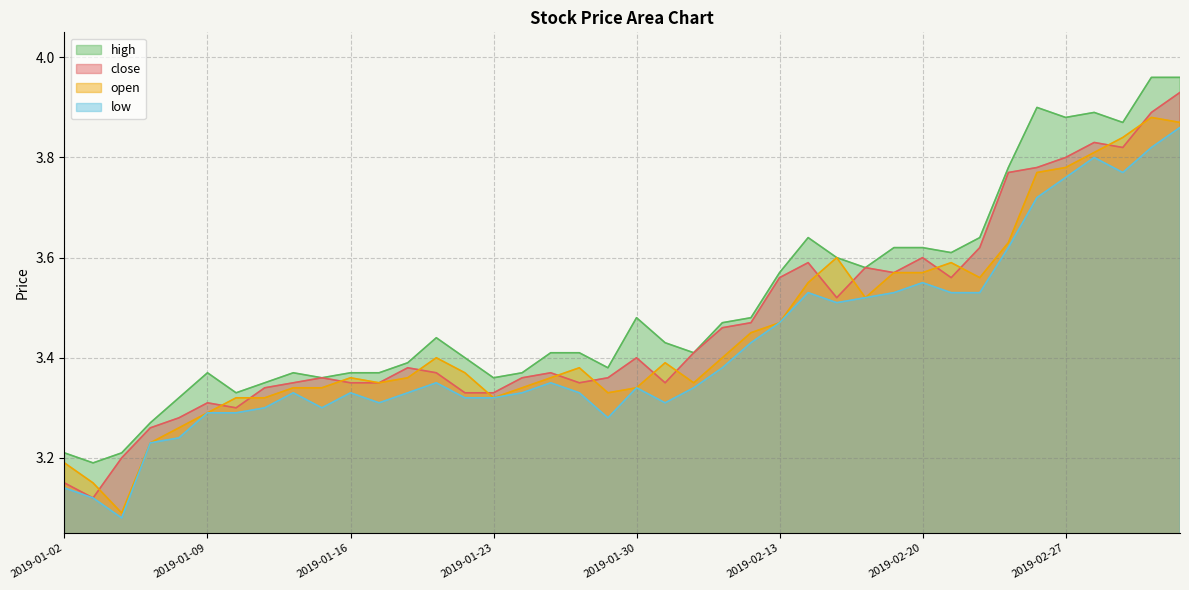

Is the value of close at 2019-01-31 greater than the value of high at 2019-02-19?

No